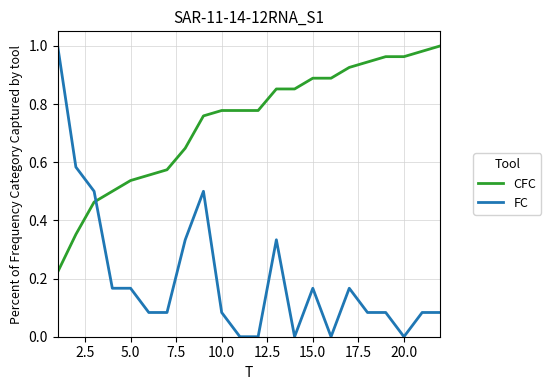

Which series ends up on top after the final intersection of CFC and FC?

CFC